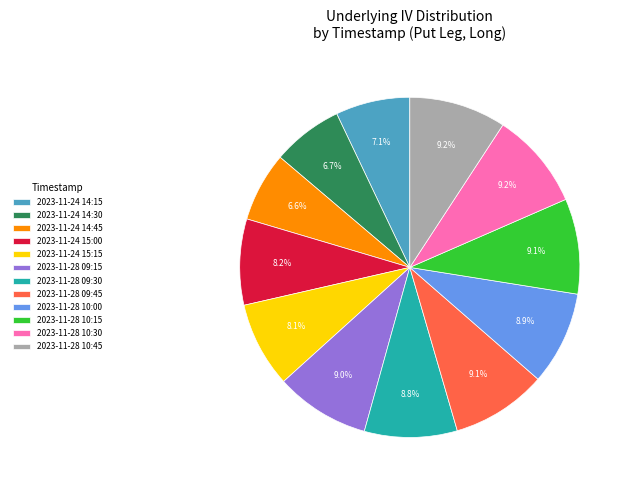

Which has a higher value, 2023-11-28 10:45 or 2023-11-24 14:15?

2023-11-28 10:45